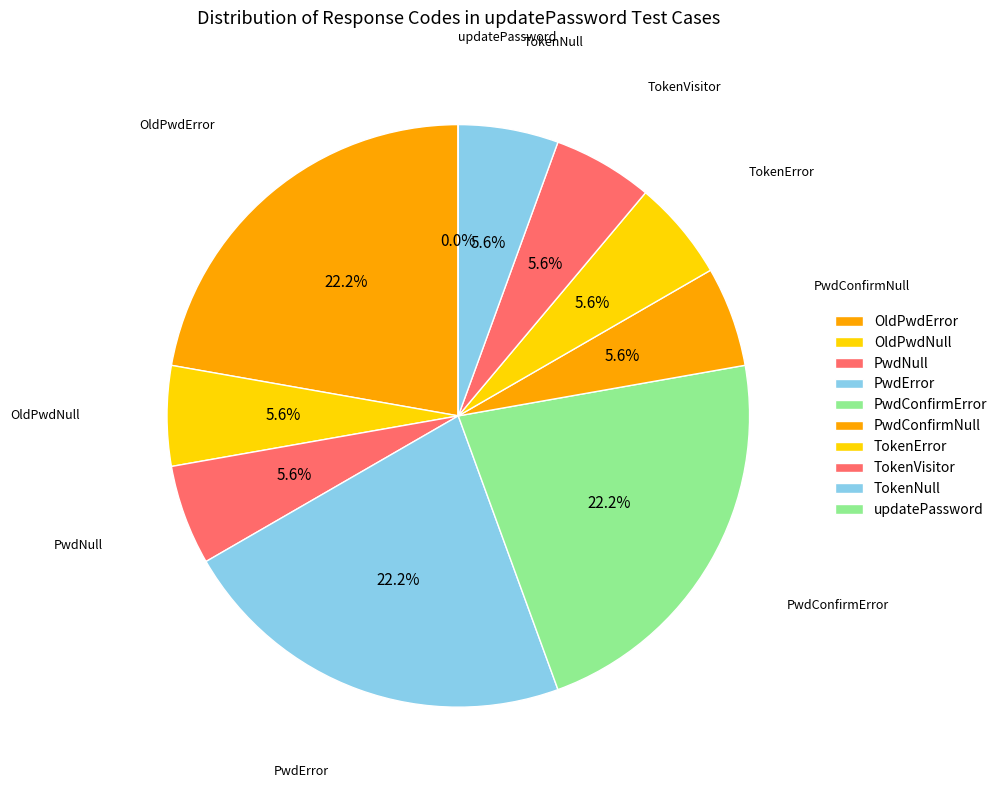

Approximately how many times larger is the value at PwdConfirmNull compared to OldPwdError?

0.2